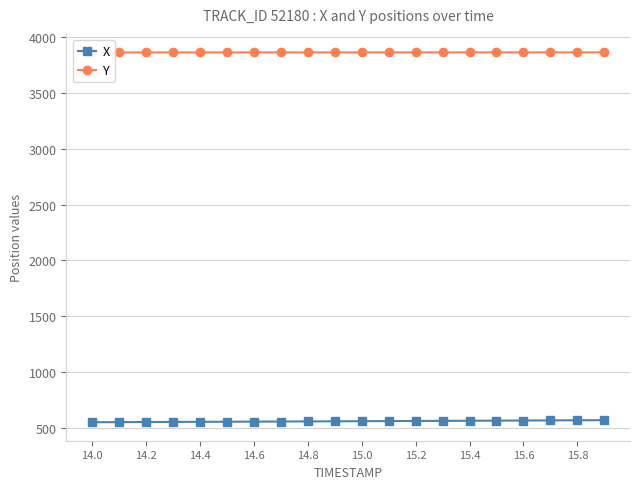

Does the chart display data point markers on the line(s)?

Yes